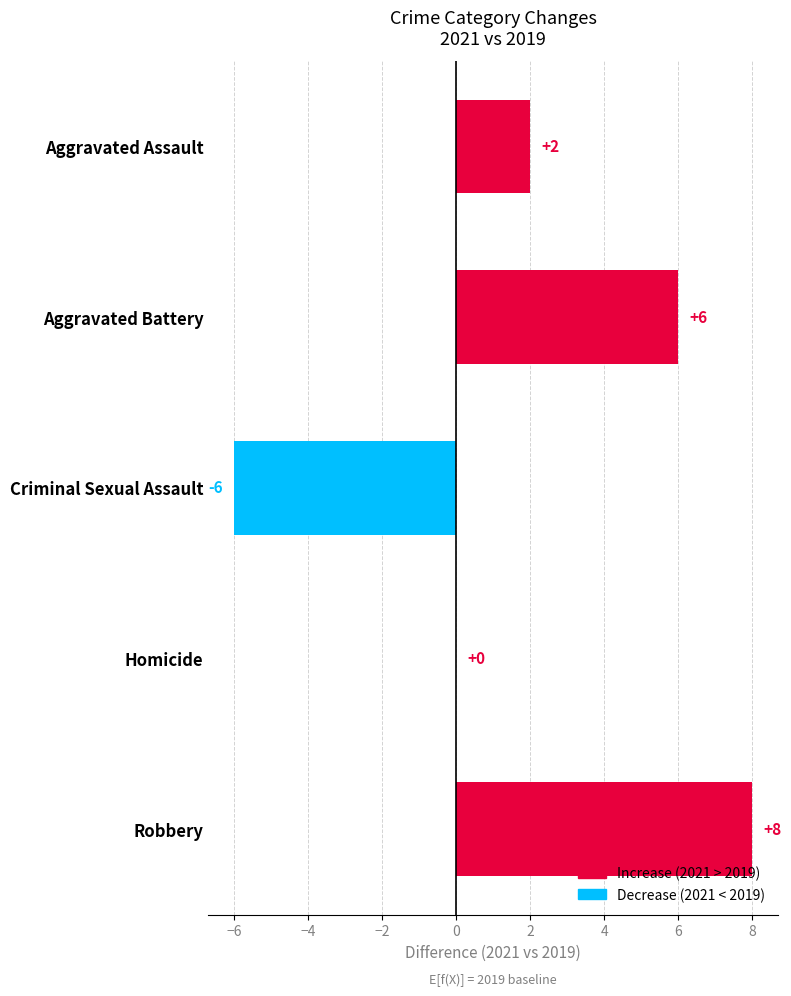

Which has a higher value, Homicide or Aggravated Assault?

Aggravated Assault